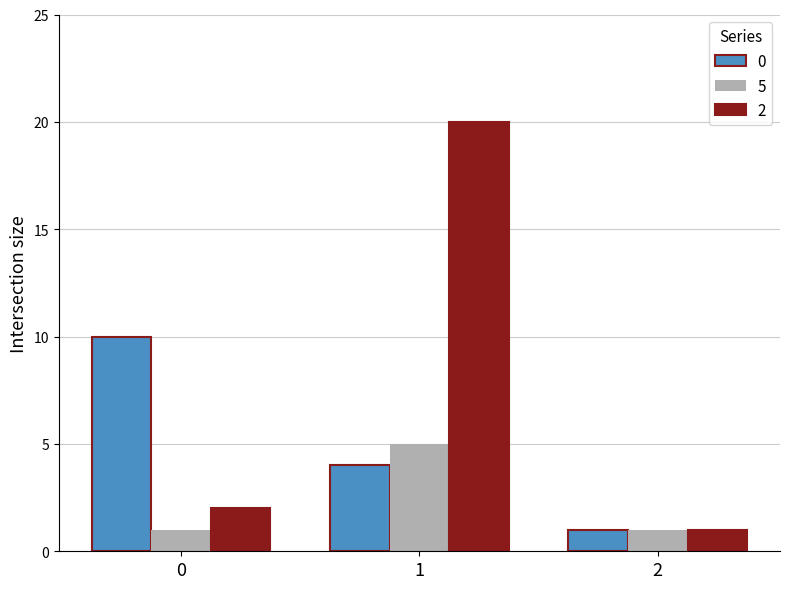

List the series in order of their overall mean, lowest first.

5, 0, 2